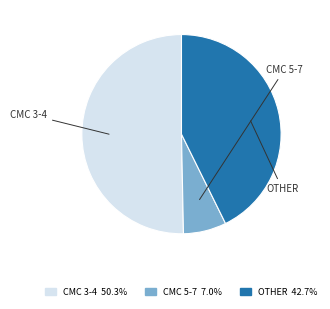

Is there any slice that represents more than half of the pie?

Yes